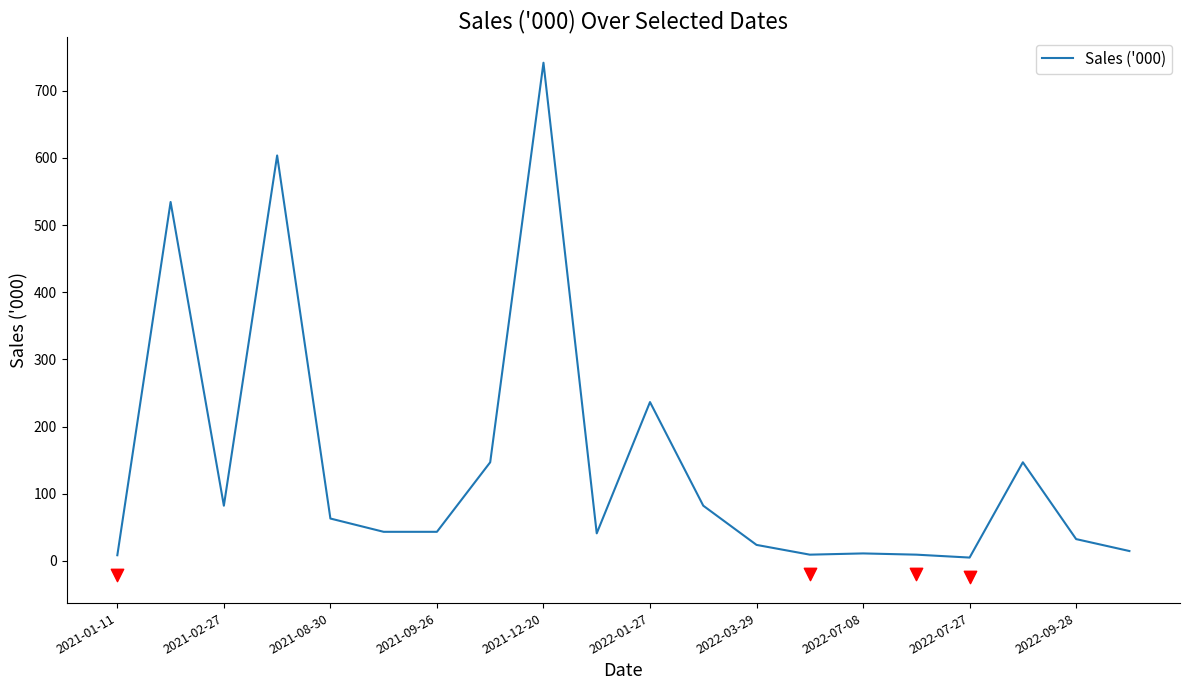

What is the highest value of the Sales ('000) series?

741.9